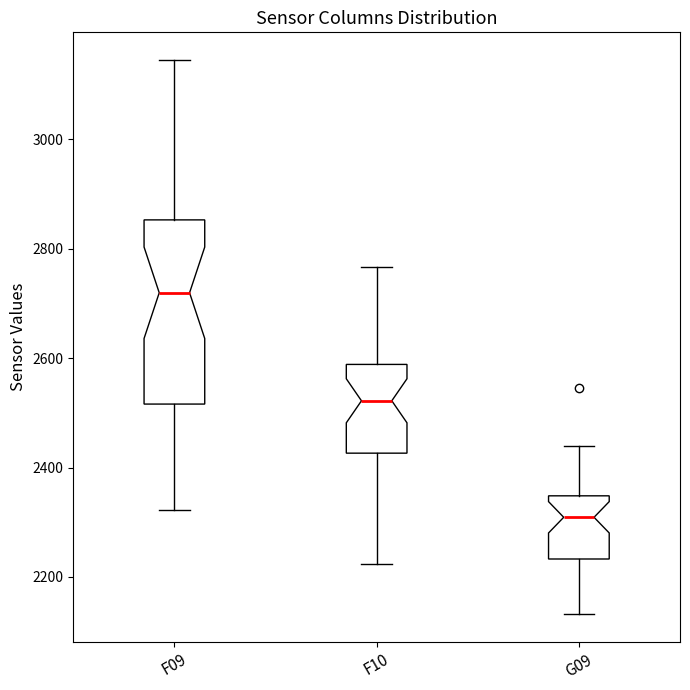

Which box has the highest median line?

F09